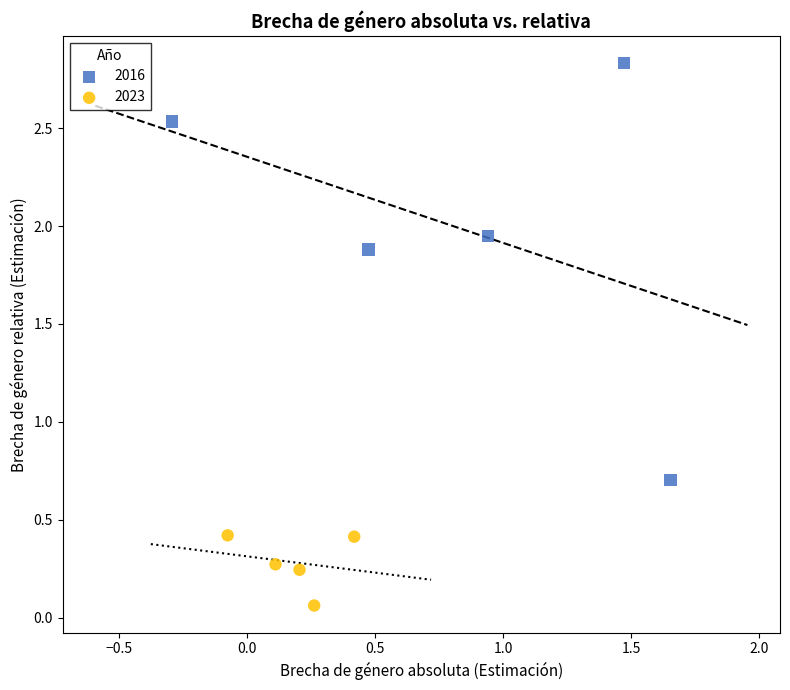

Which series contains the lowest Y value?

2023